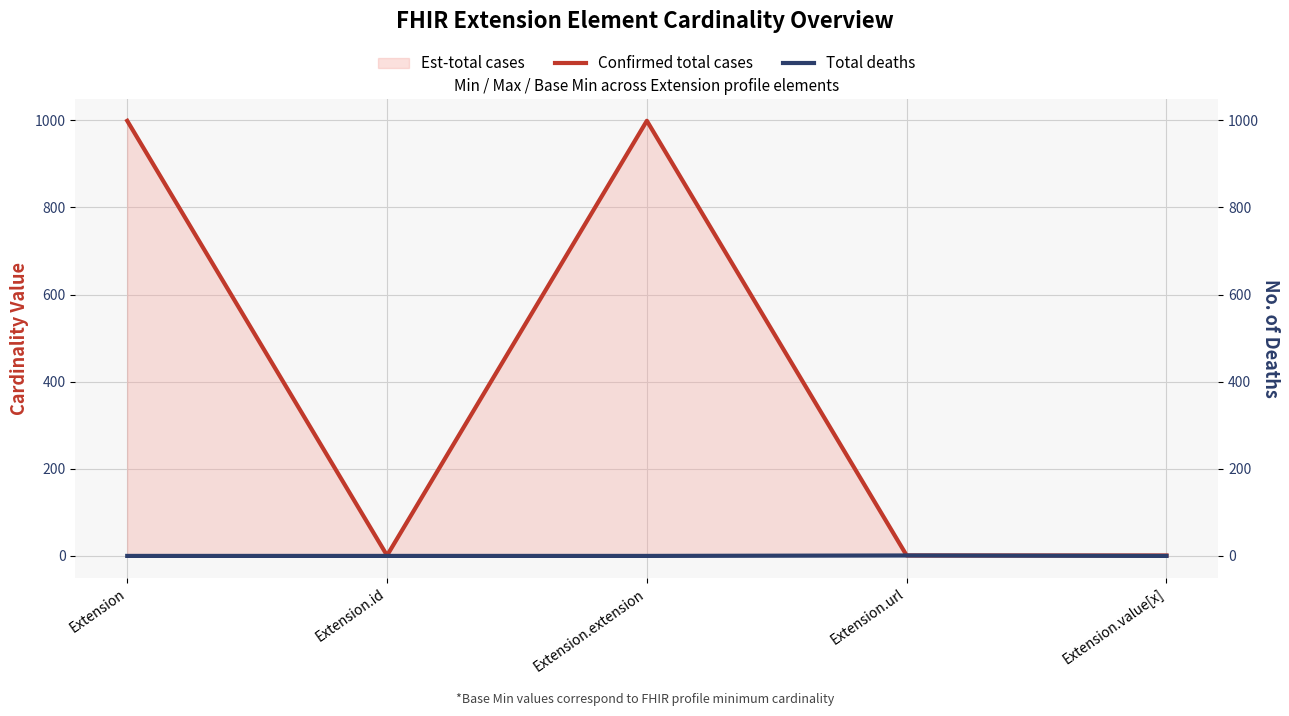

Reading left to right, what are all the values shown in this chart?

Confirmed total cases: Extension=999	Extension.id=1	Extension.extension=999	Extension.url=1	Extension.value[x]=1
Total deaths: Extension=0	Extension.id=0	Extension.extension=0	Extension.url=1	Extension.value[x]=0